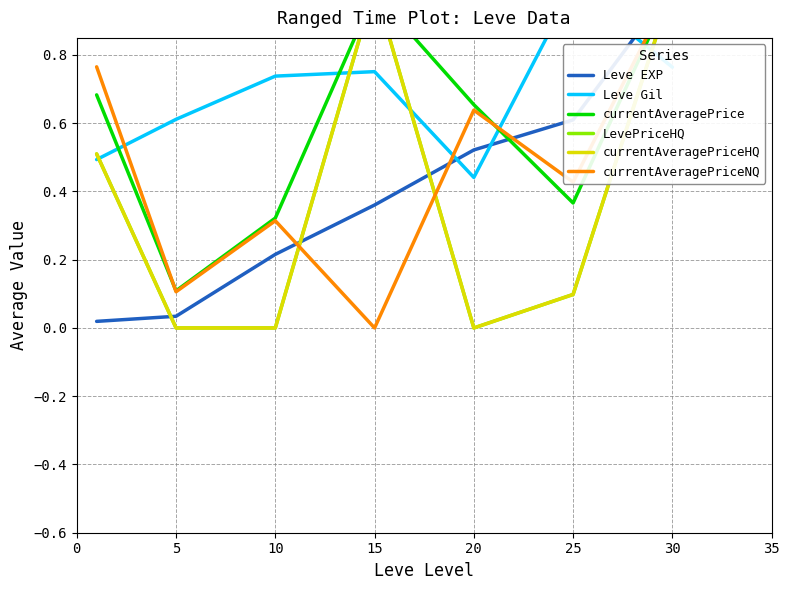

How many categories are shown in the chart?

7